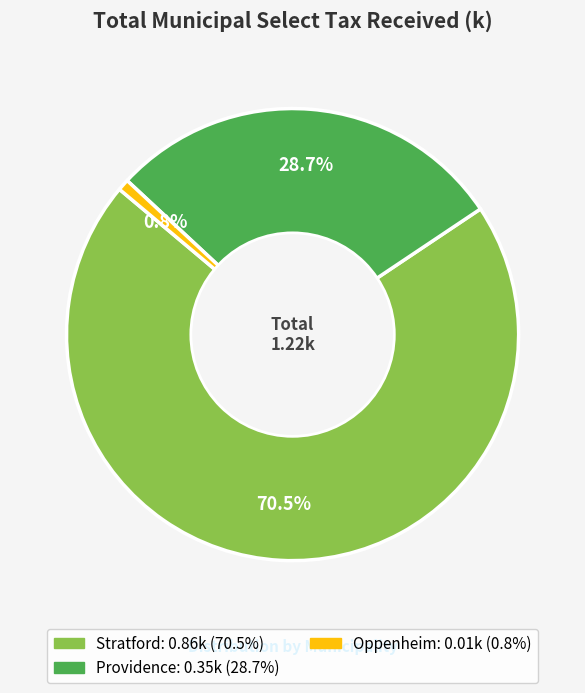

Is there a majority slice in this chart?

Yes